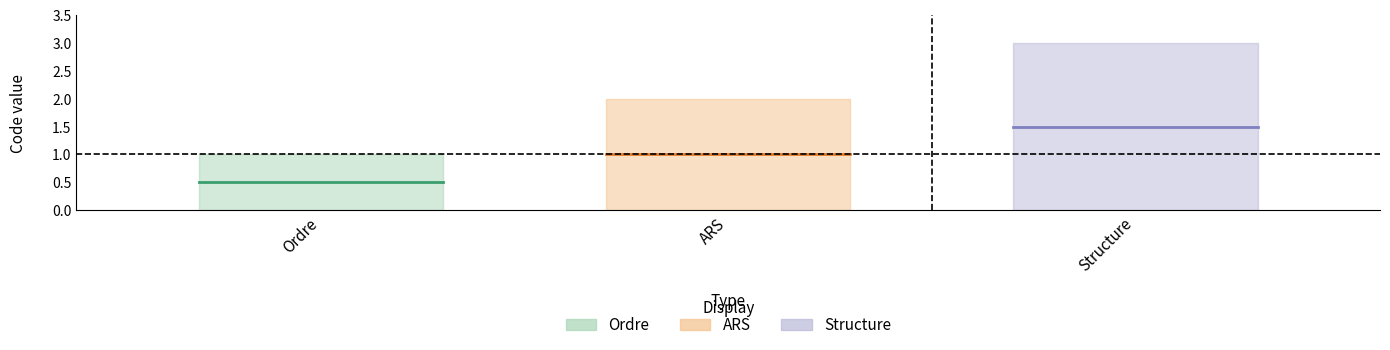

Which category has the highest value across all series?

Structure